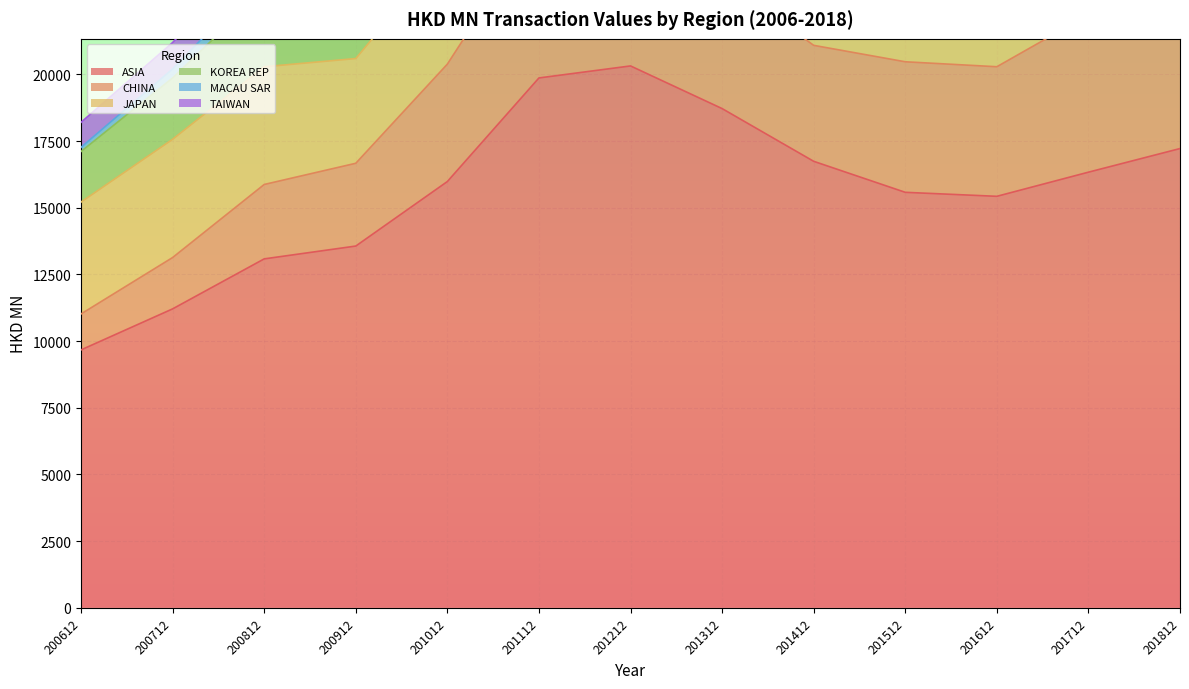

True or false: CHINA and KOREA REP intersect in this chart.

True